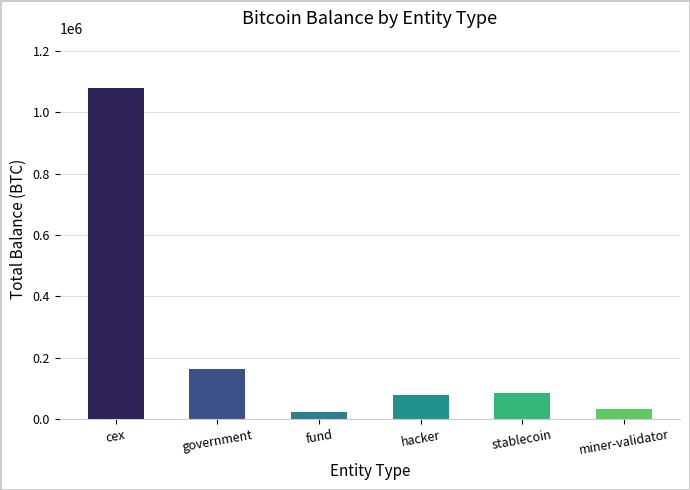

What is the ratio of the value at cex to the value at stablecoin?

12.5